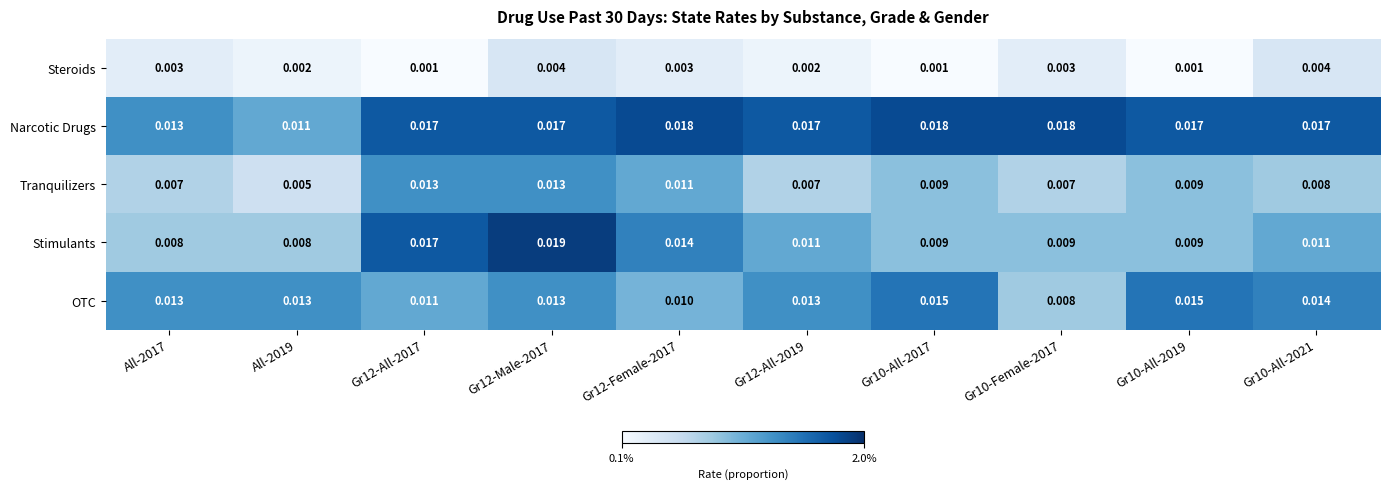

Which series has the largest total across all categories?

Narcotic Drugs